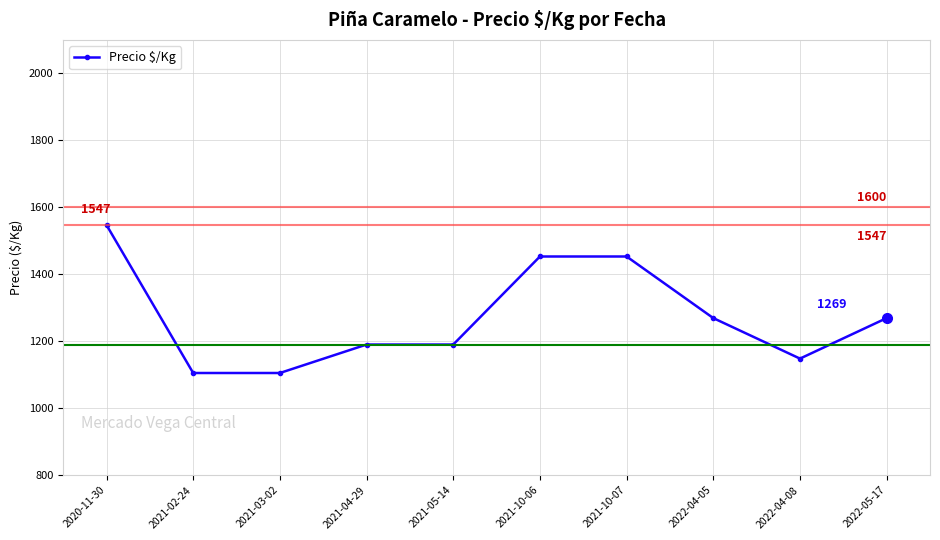

Which category has the highest value across all series?

2020-11-30